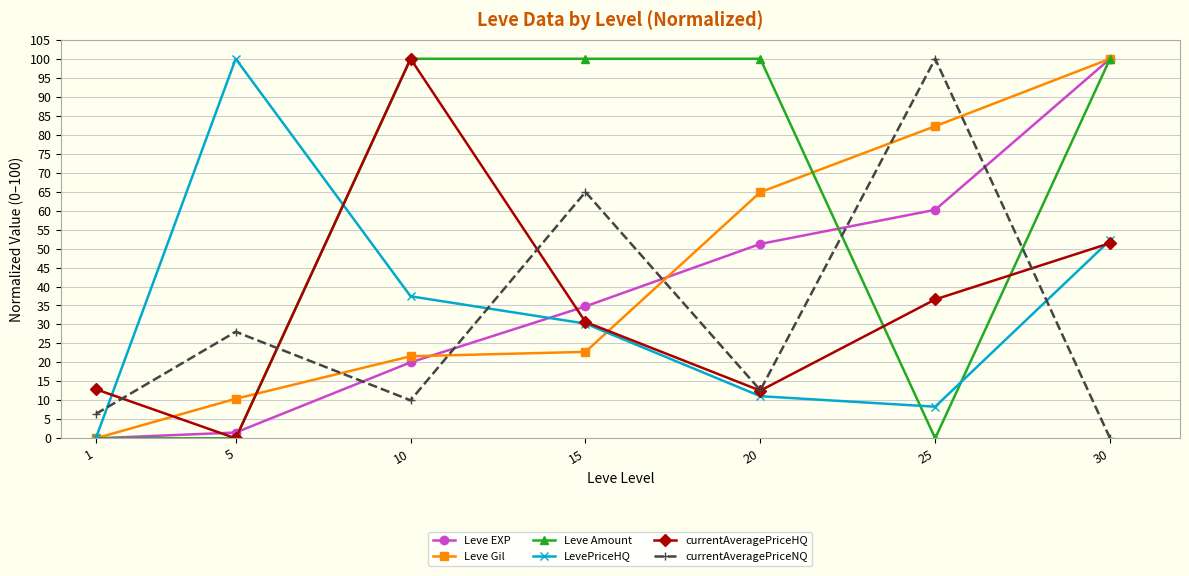

What are all the series names shown in the legend?

Leve EXP, Leve Gil, Leve Amount, LevePriceHQ, currentAveragePriceHQ, currentAveragePriceNQ